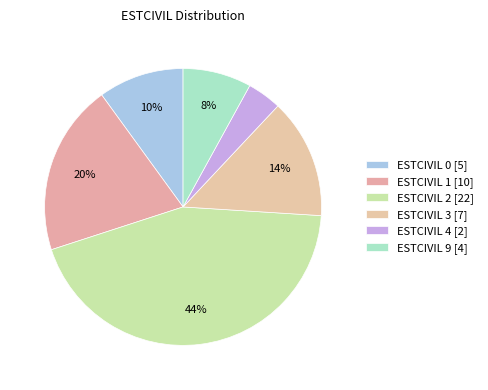

Is there any slice that represents more than half of the pie?

No